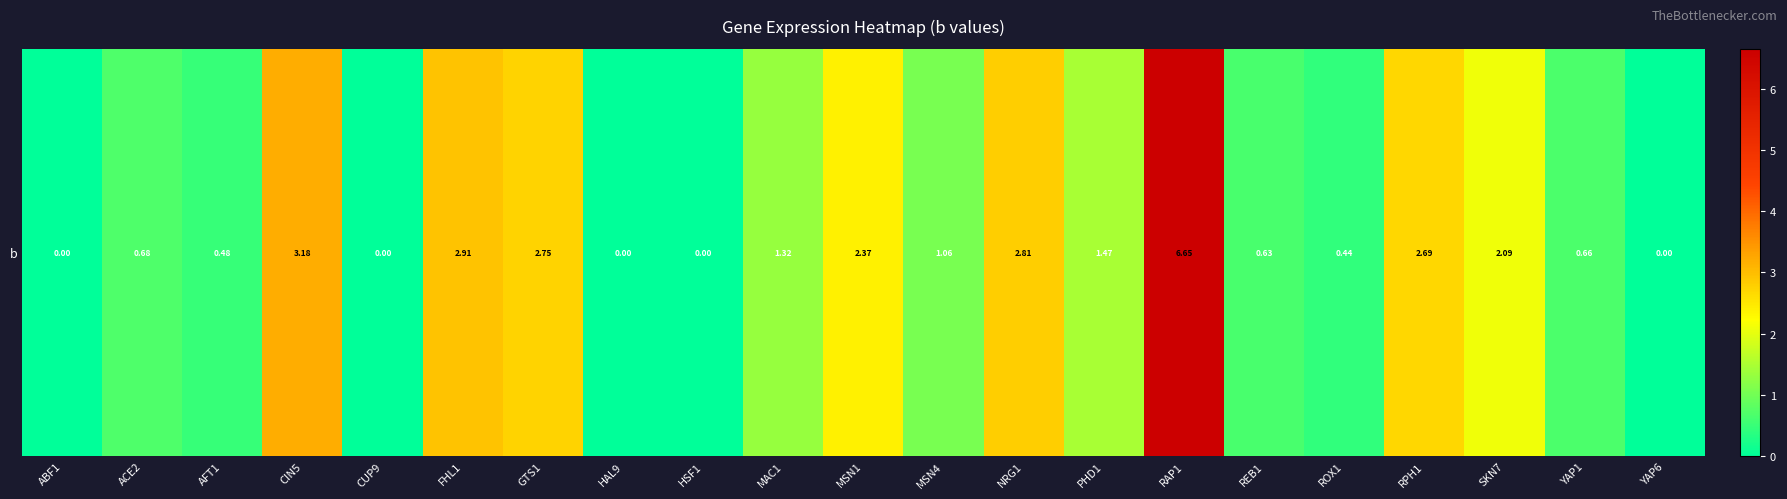

Count the number of data series in this chart.

1